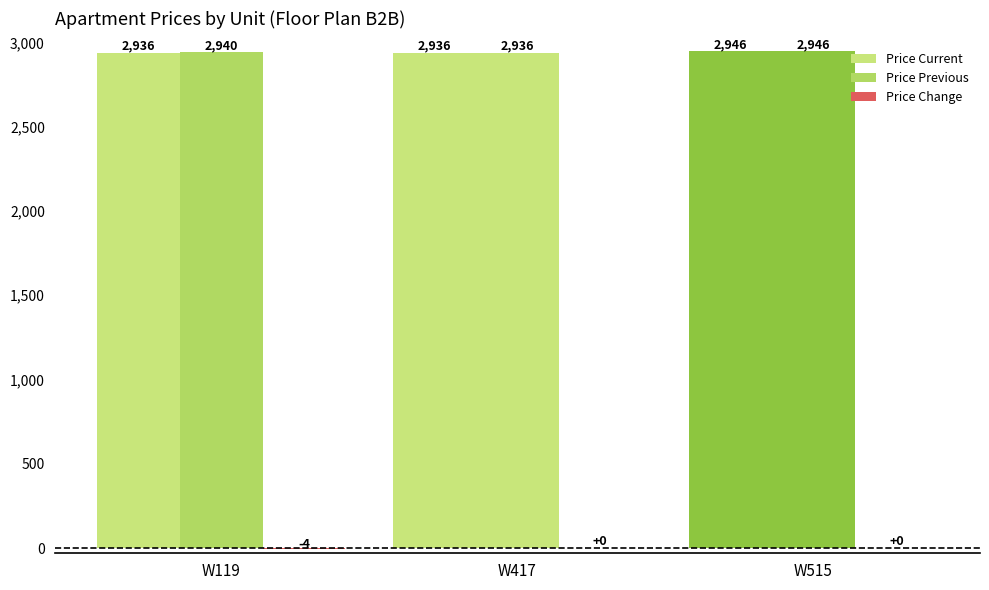

How many groups of bars are there?

3